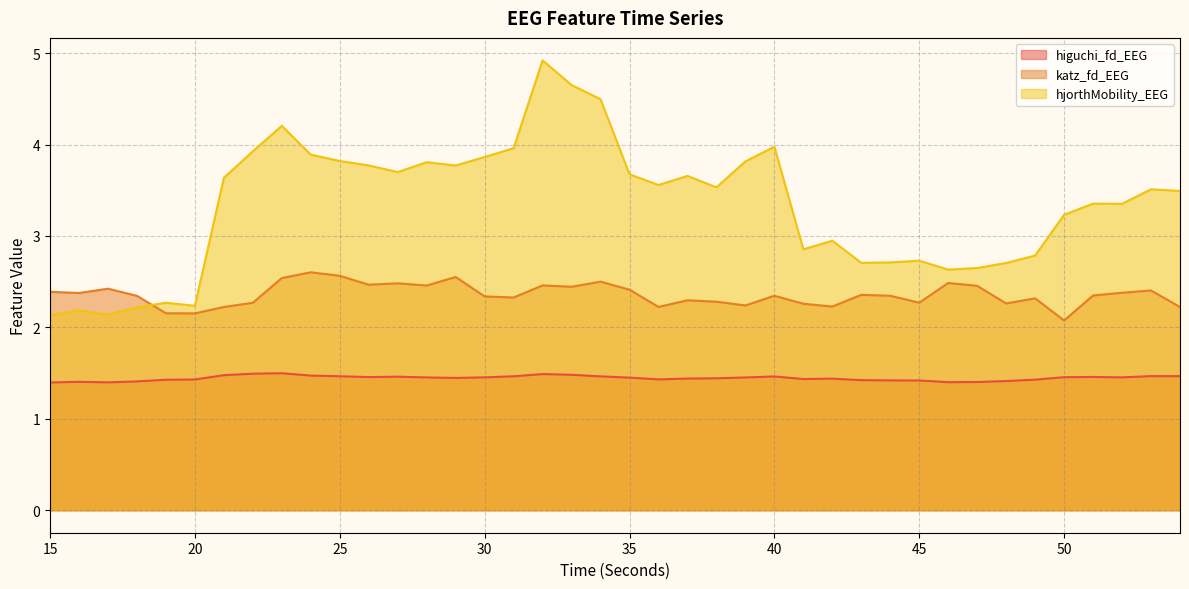

True or false: katz_fd_EEG has a value of 2.4 at 15.

True